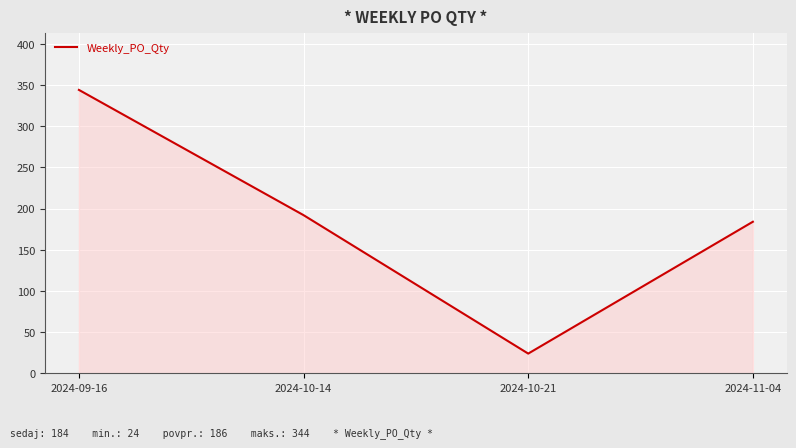

Which has a higher value, 2024-10-21 or 2024-09-16?

2024-09-16